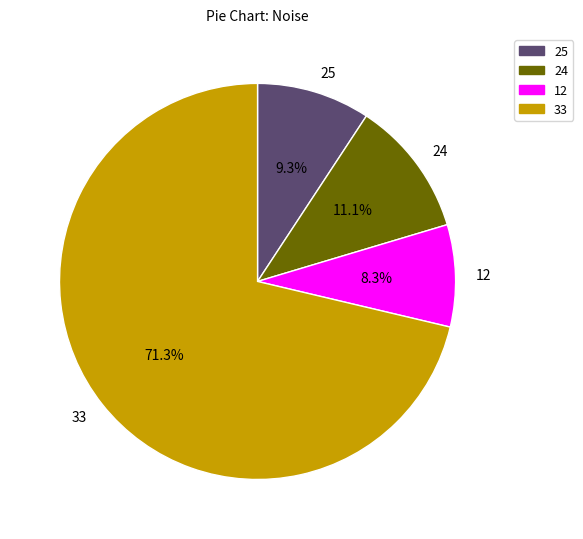

To the nearest percent, what is the combined percentage of 12 and 25?

18%